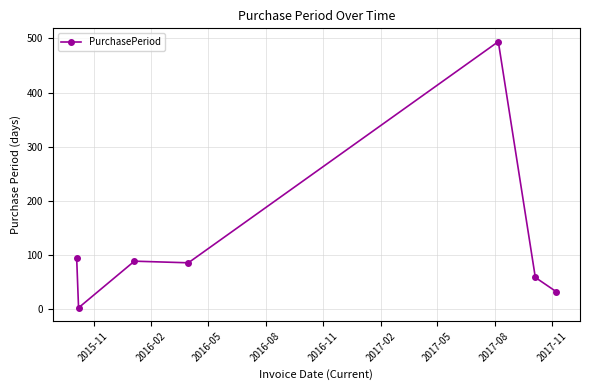

Reading left to right, transcribe all the data shown in this chart.

95	3	89	86	494	59	33